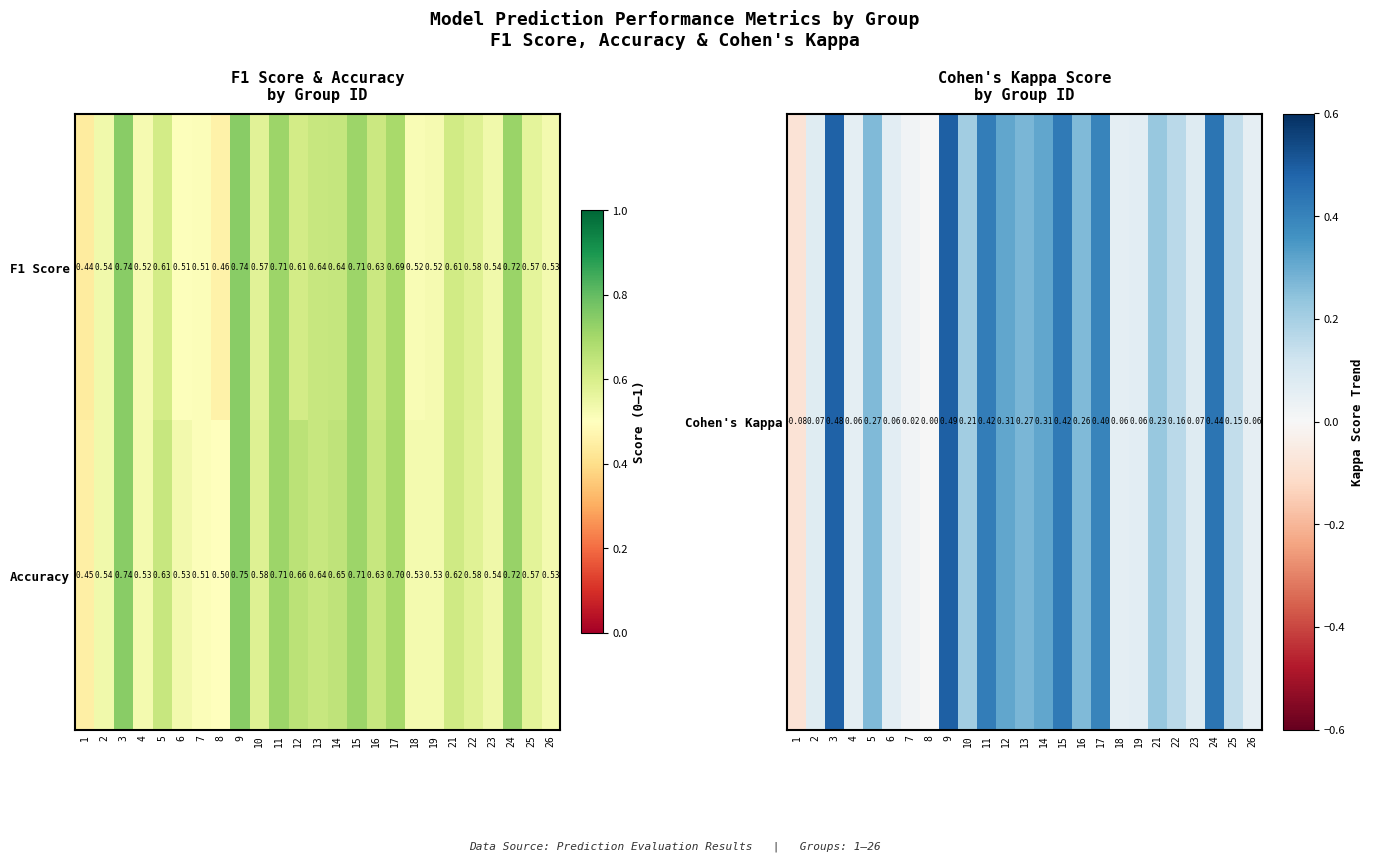

Is the value of Accuracy at 10 greater than the value of F1 Score at 3?

No